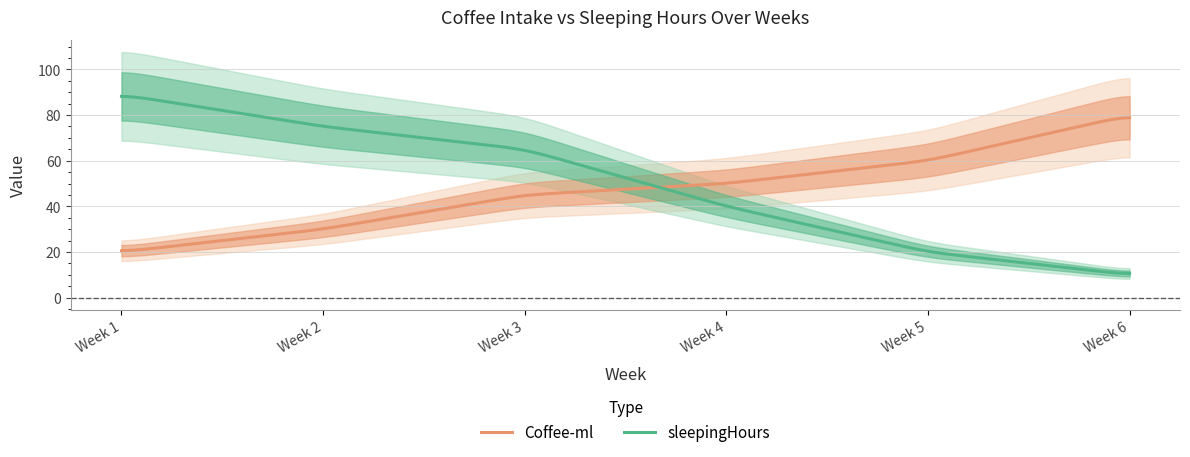

What are all the series names shown in the legend?

Coffee-ml, sleepingHours